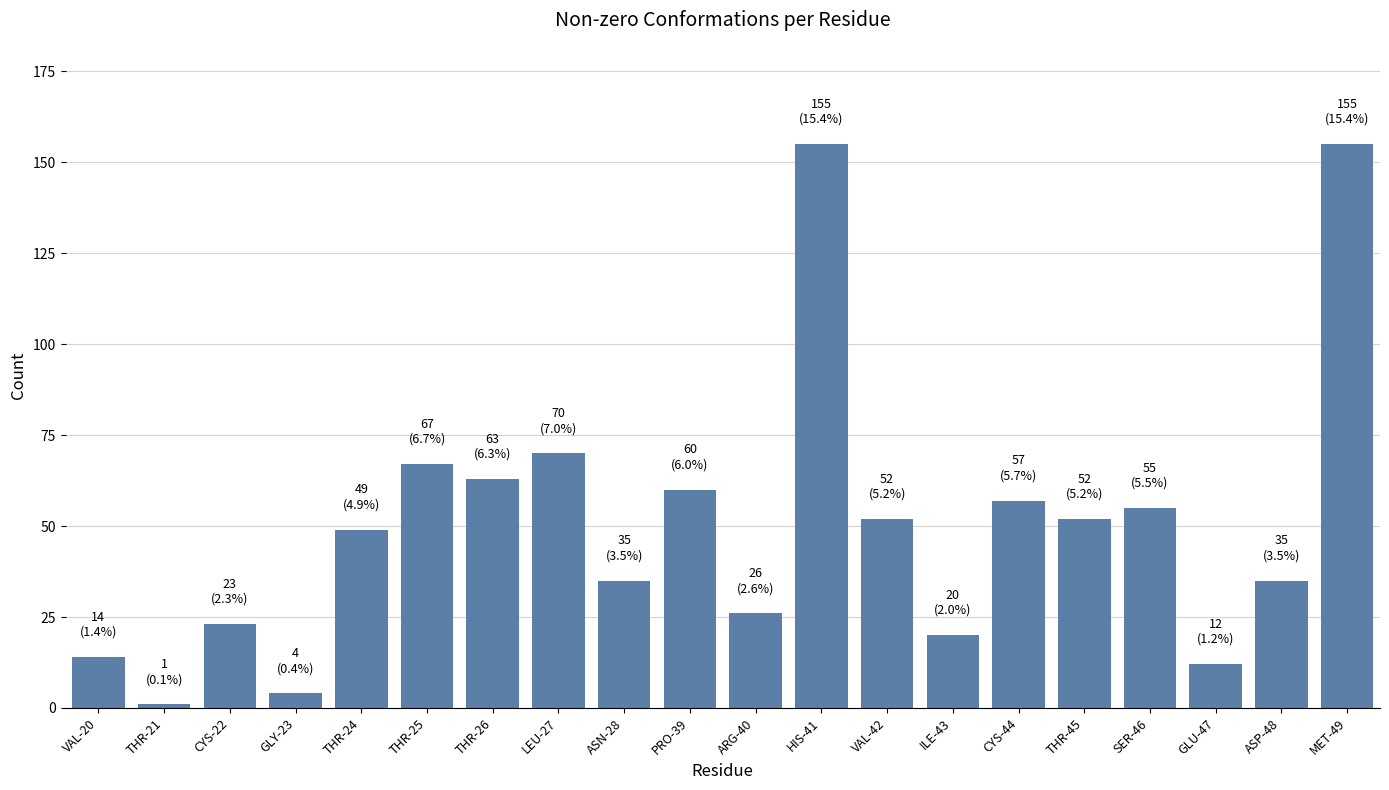

What is the difference between the maximum and second lowest values?

151